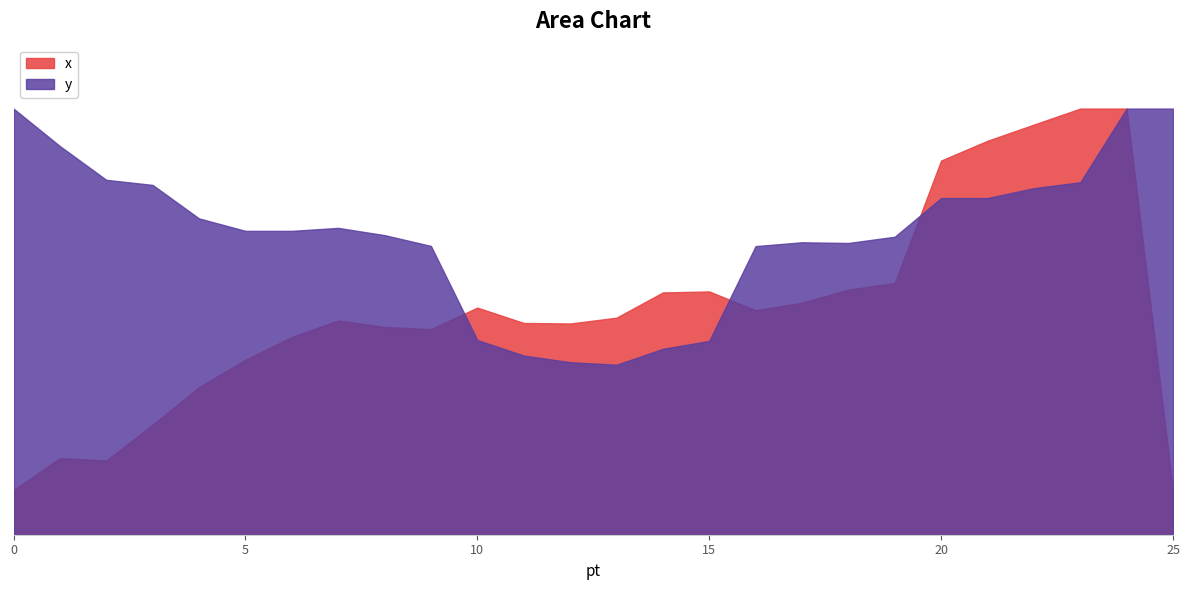

Reading left to right, transcribe all the data shown in this chart.

x: 0=0.1	1=0.2	2=0.2	3=0.3	4=0.3	5=0.4	6=0.5	7=0.5	8=0.5	9=0.5	10=0.5	11=0.5	12=0.5	13=0.5	14=0.6	15=0.6	16=0.5	17=0.5	18=0.6	19=0.6	20=0.9	21=0.9	22=1.0	23=1.0	24=1.0	25=0.1
y: 0=1.0	1=0.9	2=0.8	3=0.8	4=0.7	5=0.7	6=0.7	7=0.7	8=0.7	9=0.7	10=0.5	11=0.4	12=0.4	13=0.4	14=0.4	15=0.5	16=0.7	17=0.7	18=0.7	19=0.7	20=0.8	21=0.8	22=0.8	23=0.8	24=1.0	25=1.0